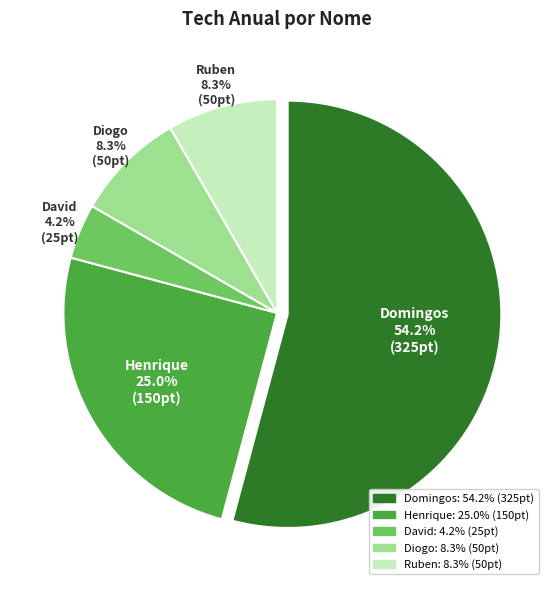

Which category has the biggest portion of the pie?

Domingos